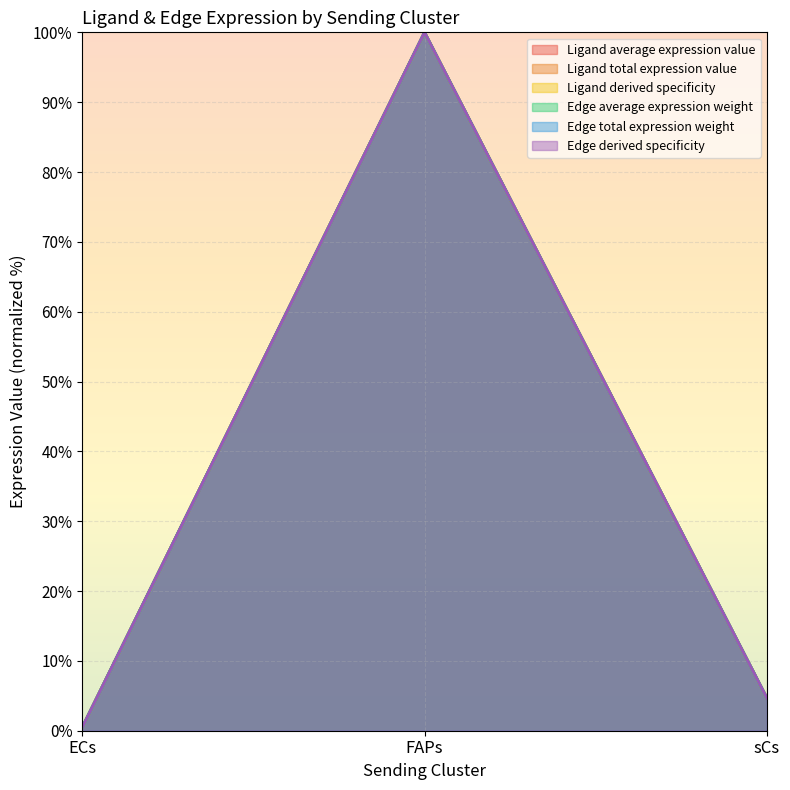

Where does the Edge derived specificity series first go above 4?

FAPs